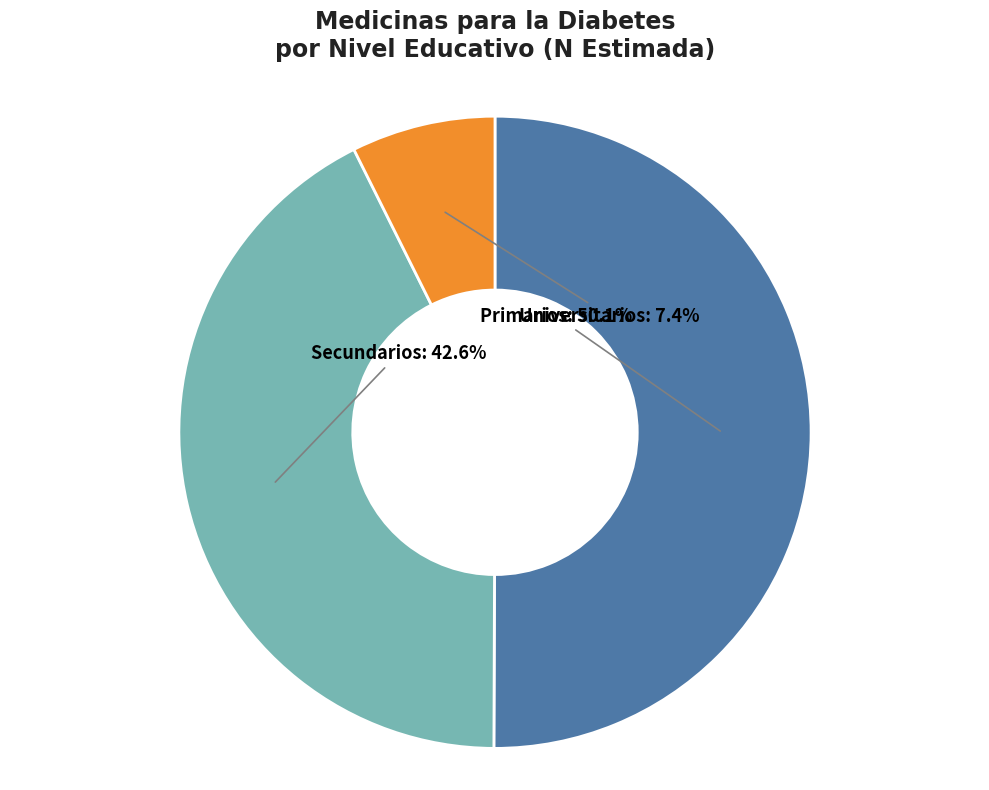

What is the smallest slice in the pie chart?

Universitarios